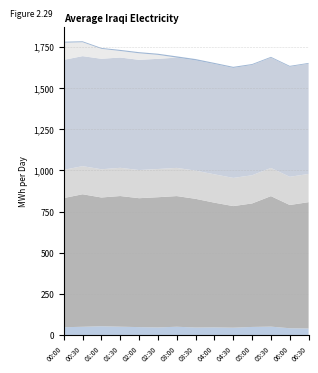

Reading left to right, extract all data points from this chart.

col_9: 00:00=49.1	00:30=51.9	01:00=55.1	01:30=52.4	02:00=49.9	02:30=48.0	03:00=52.1	03:30=47.5	04:00=48.3	04:30=46.4	05:00=50.9	05:30=52.9	06:00=43.0	06:30=41.6
col_5: 00:00=782.7	00:30=802.9	01:00=780.1	01:30=791.7	02:00=781.0	02:30=788.9	03:00=791.7	03:30=779.6	04:00=755.5	04:30=736.7	05:00=748.2	05:30=790.6	06:00=746.7	06:30=765.4
col_3: 00:00=171.1	00:30=170.4	01:00=171.1	01:30=171.0	02:00=170.6	02:30=170.9	03:00=170.8	03:30=170.9	04:00=171.8	04:30=170.8	05:00=170.8	05:30=170.8	06:00=170.9	06:30=170.9
col_2: 00:00=666.2	00:30=666.5	01:00=669.4	01:30=668.3	02:00=667.8	02:30=667.6	03:00=668.2	03:30=668.0	04:00=668.3	04:30=666.5	05:00=668.3	05:30=667.9	06:00=666.7	06:30=667.9
col_6: 00:00=103.9	00:30=84.4	01:00=60.3	01:30=39.6	02:00=39.7	02:30=24.1	03:00=0.0	03:30=0.0	04:00=0.0	04:30=0.0	05:00=0.0	05:30=0.0	06:00=0.0	06:30=0.0
col_10: 00:00=6.3	00:30=5.8	01:00=5.6	01:30=6.6	02:00=6.9	02:30=6.9	03:00=7.6	03:30=8.1	04:00=6.9	04:30=6.6	05:00=5.8	05:30=5.3	06:00=5.6	06:30=4.9